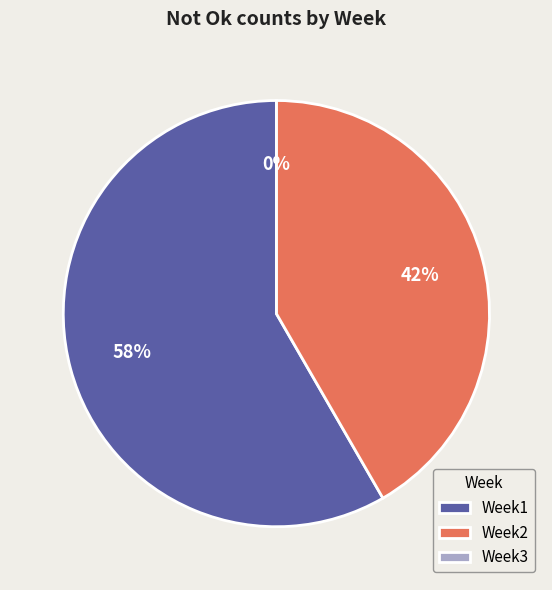

The Week3 slice represents 0% of the pie. True or false?

True